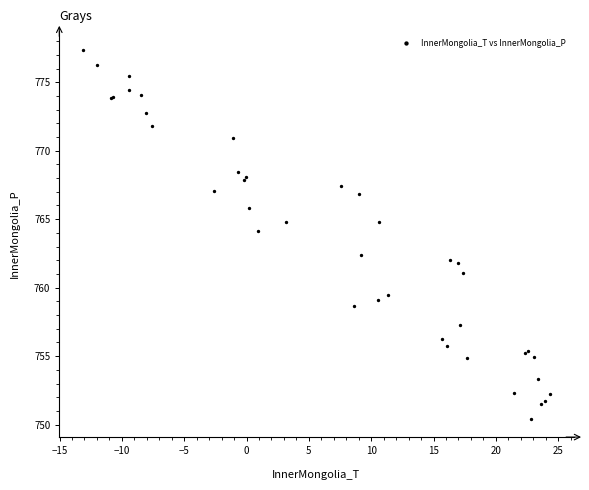

What Y value in the scatter plot is closest to 763?

762.4